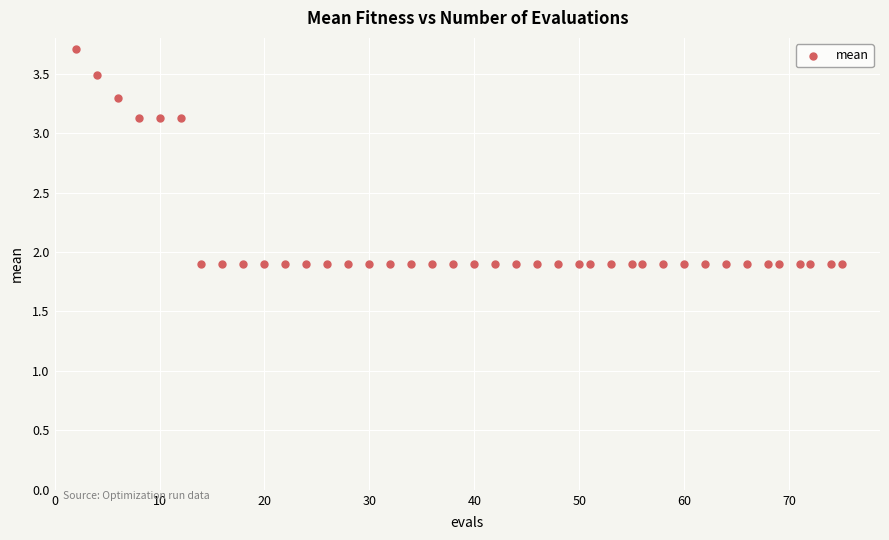

What is the range of X values (max minus min)?

73.0